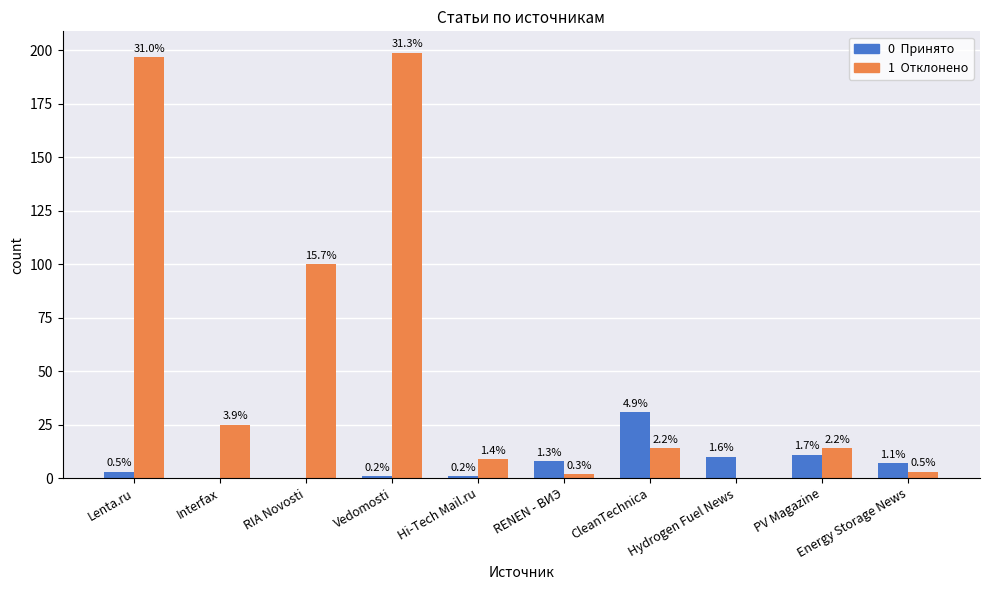

What is the label of the 7th bar from the right?

Vedomosti